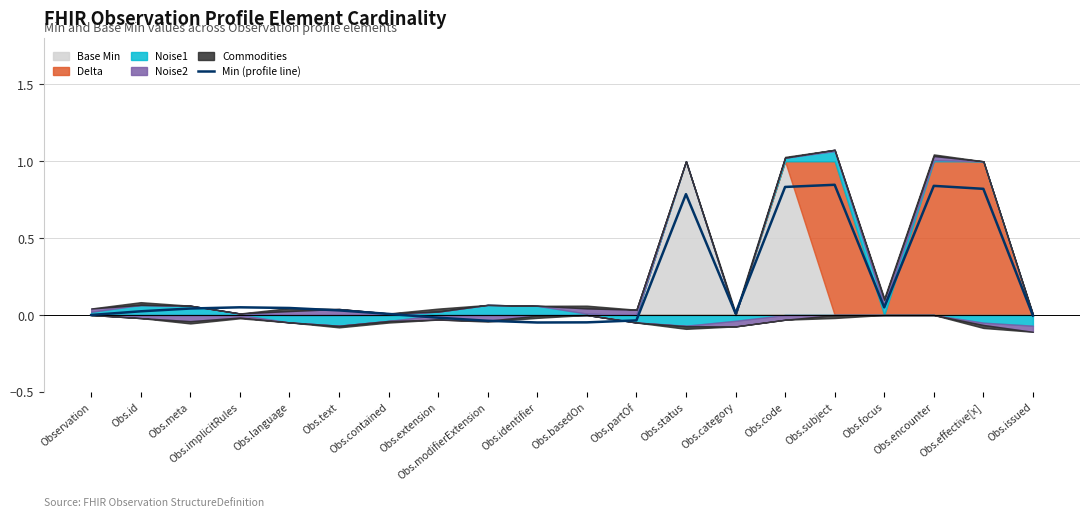

Where is the data nearest to the value 0?

Observation